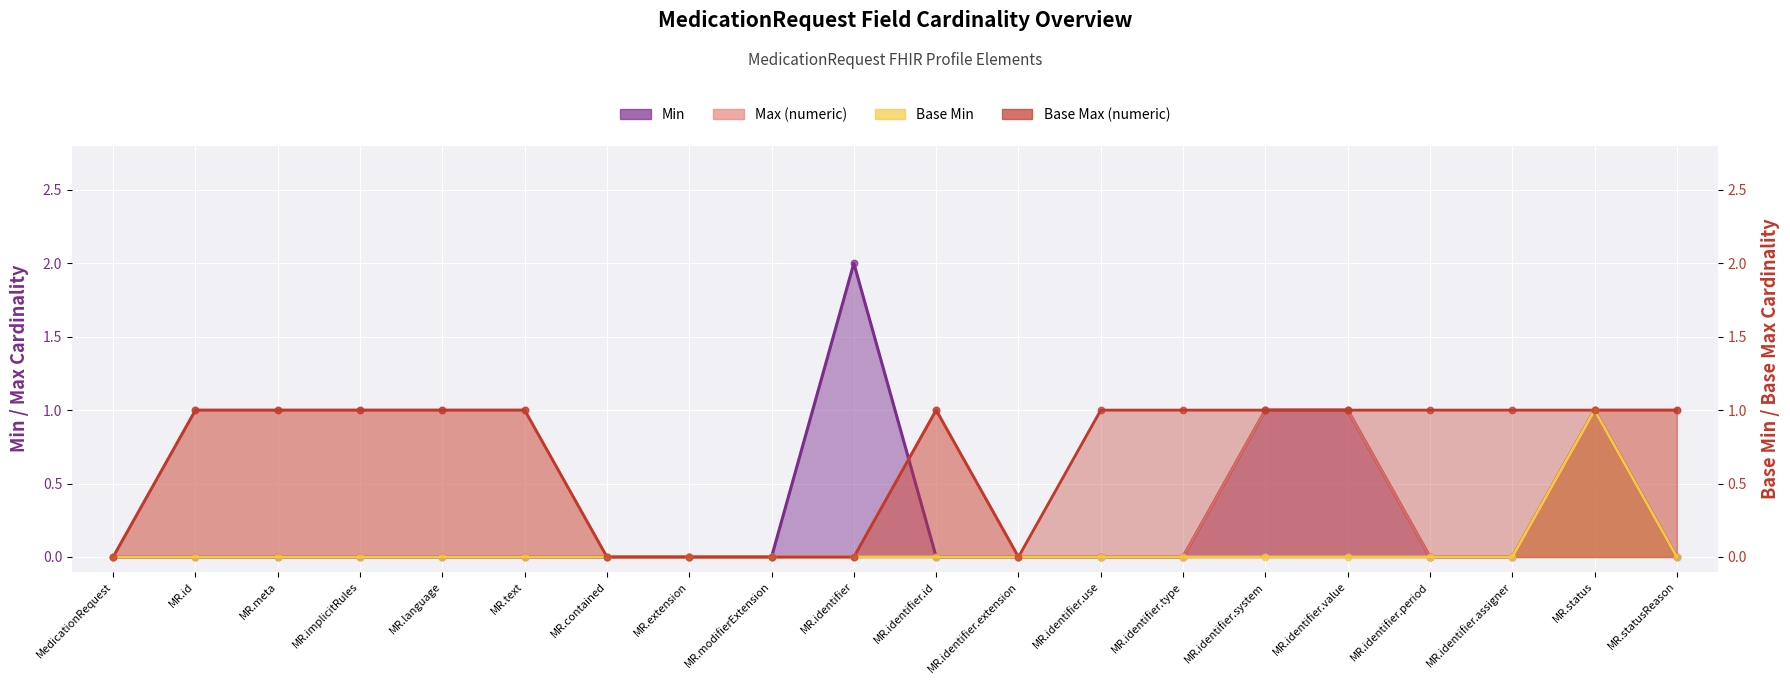

Which series has the largest Y range (max minus min)?

Min